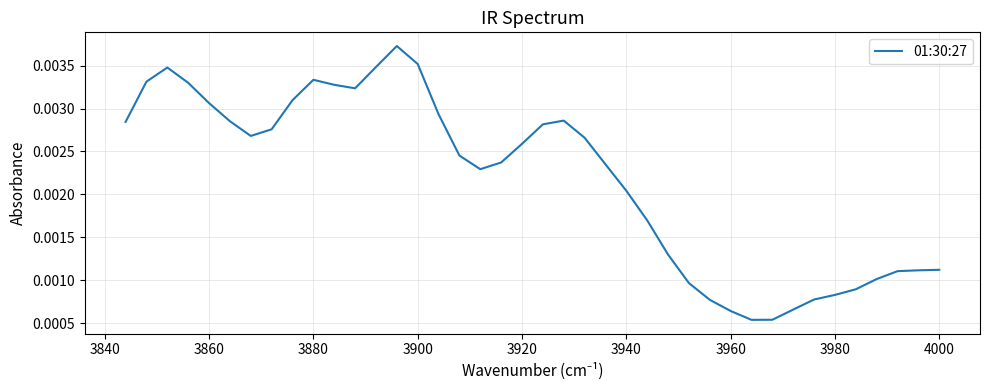

How many points are higher than both their immediate neighbors (excluding endpoints)?

4